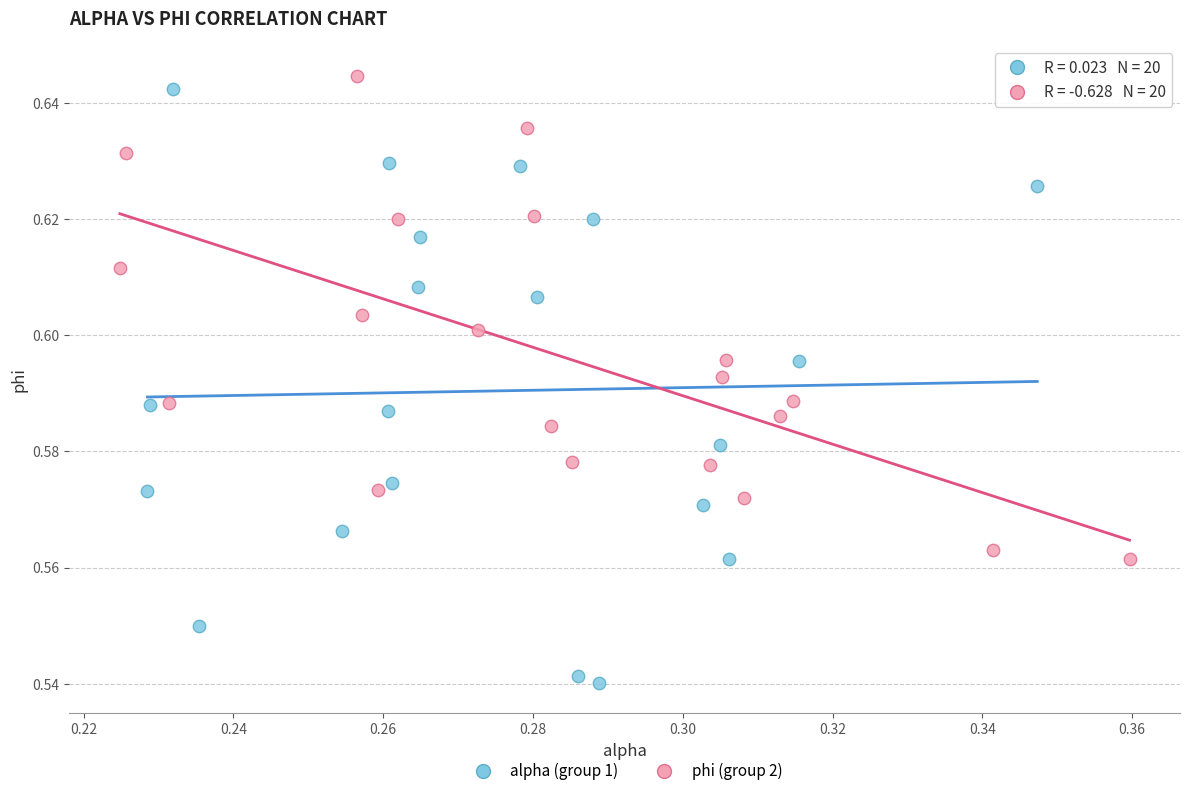

Which series contains the lowest Y value?

alpha (group 1)